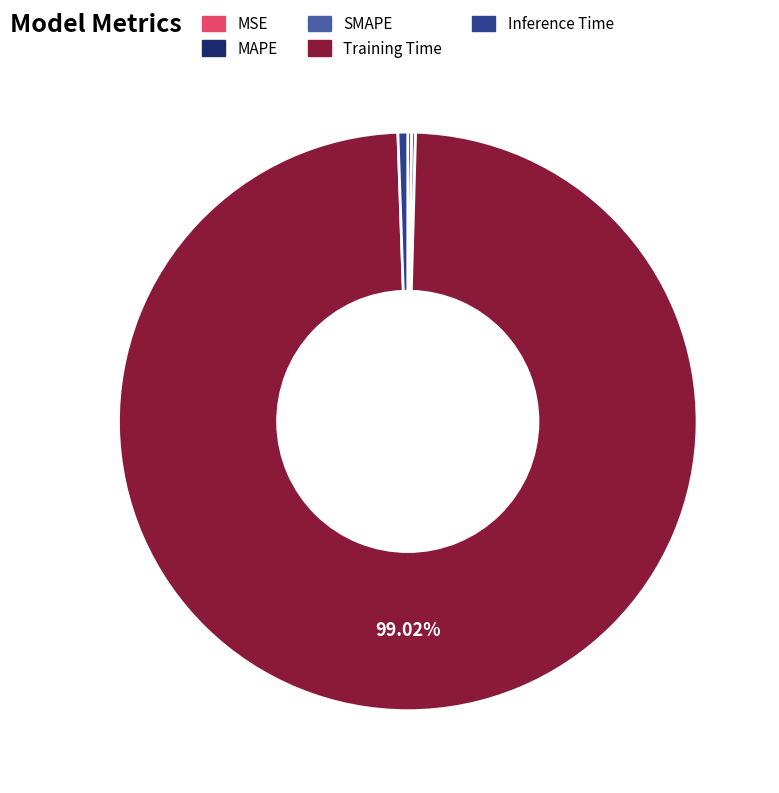

Is there a majority slice in this chart?

Yes